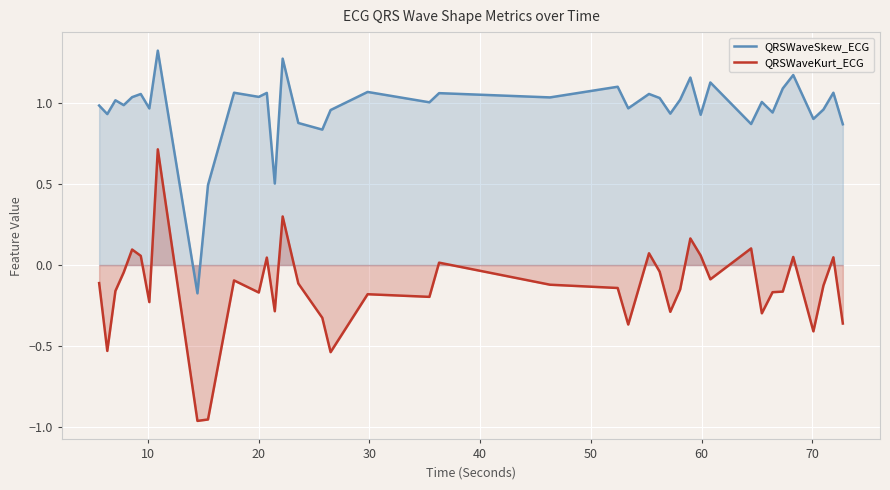

What is the sum of all QRSWaveSkew_ECG values?

38.7